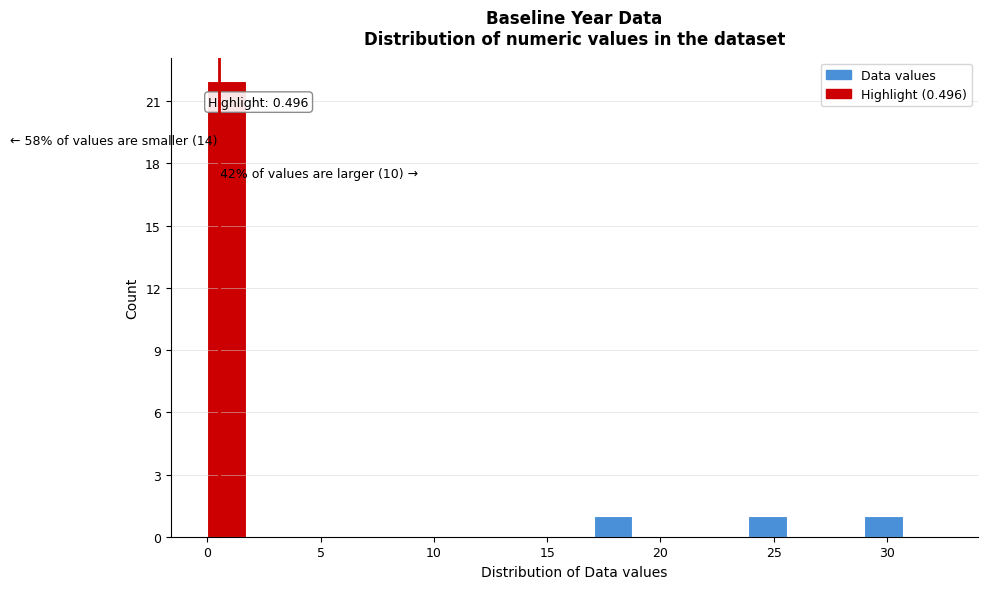

Read against the x-axis, roughly where is the centre of the tallest bar?

1.0